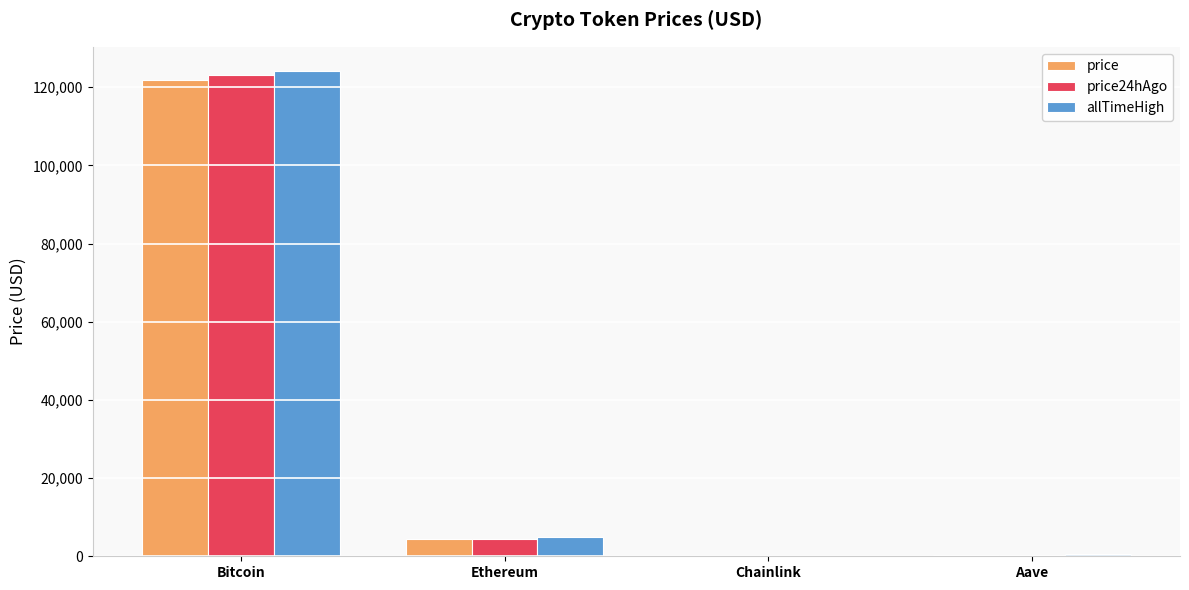

What is the maximum value shown in the chart?

124128.0